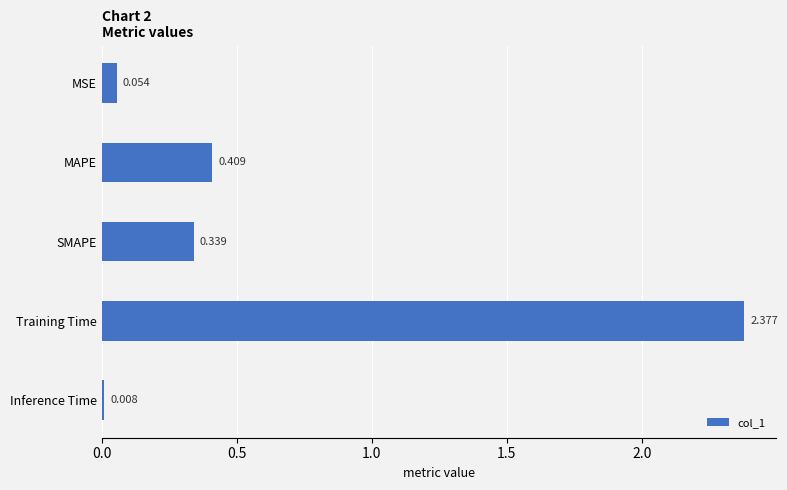

What is the label of the 1st bar from the top?

MSE